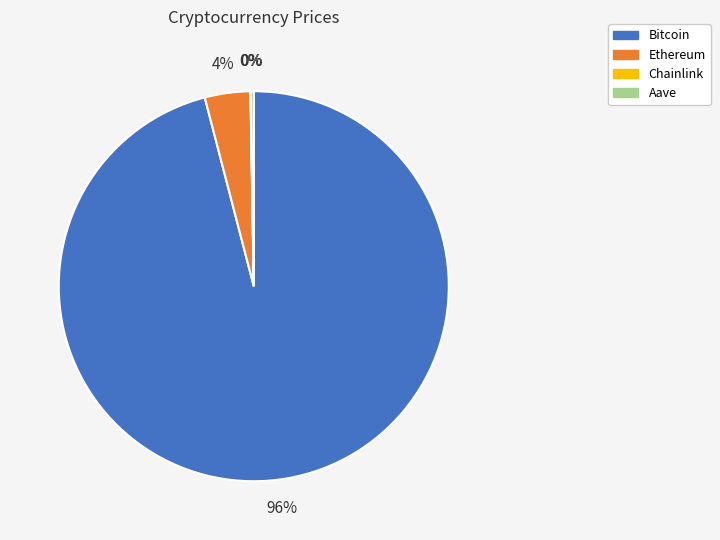

To the nearest percent, what is the difference between the largest and smallest slice percentages?

96%